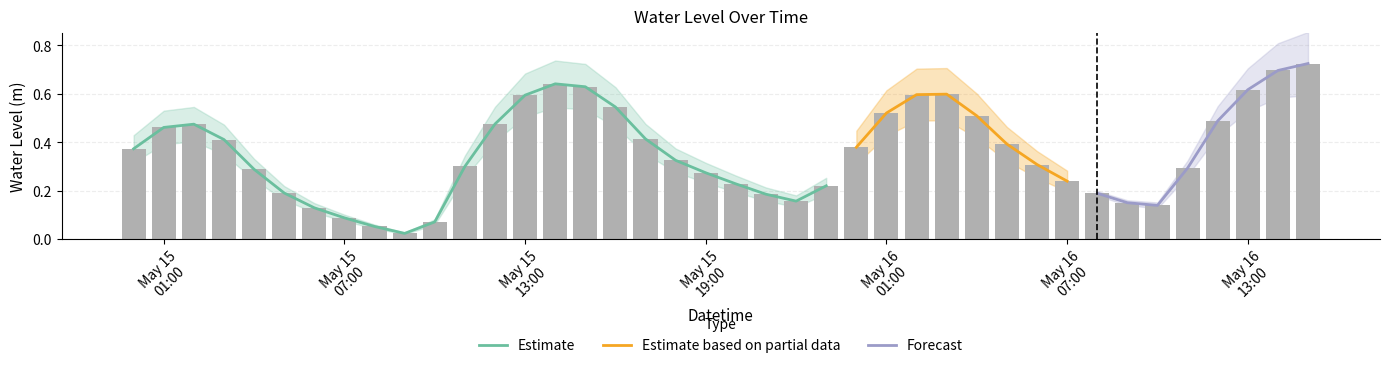

Which has a higher value, 2025-05-16 11:00:00 or 2025-05-15 19:00:00?

2025-05-16 11:00:00